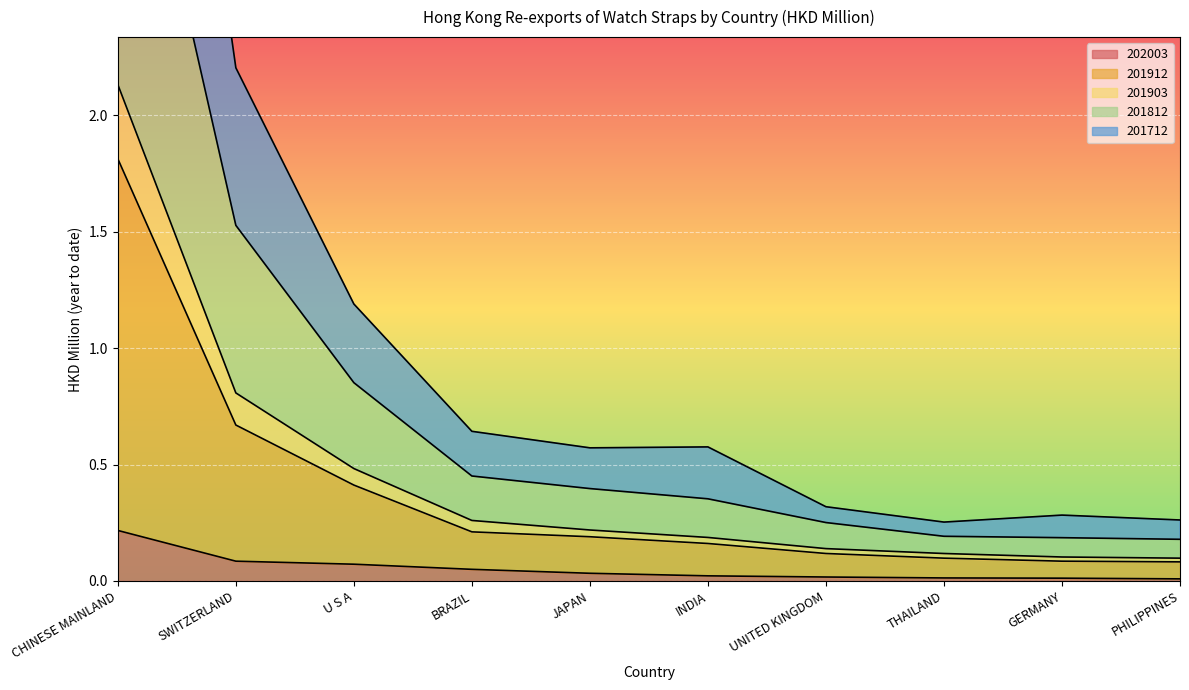

What is the label of the 5th point from the right?

INDIA